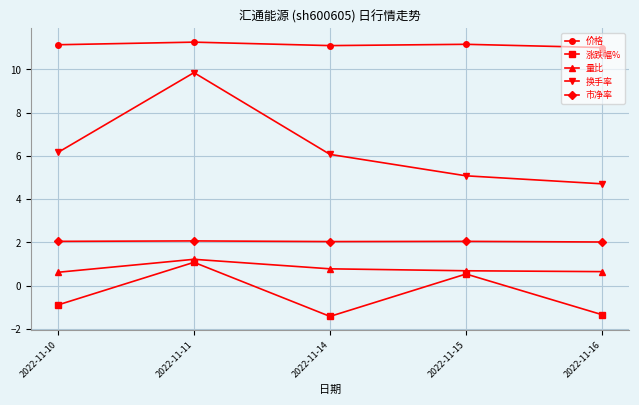

What are all the series names shown in the legend?

价格, 涨跌幅%, 量比, 换手率, 市净率